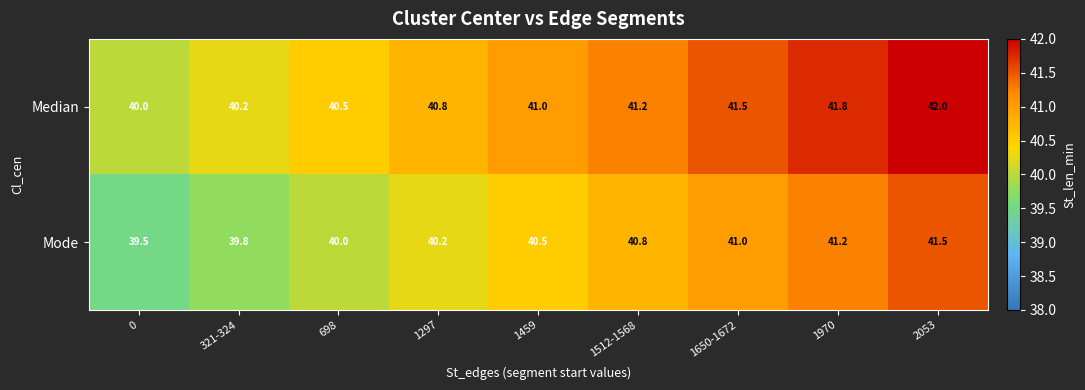

At which label does Median reach its peak?

2053